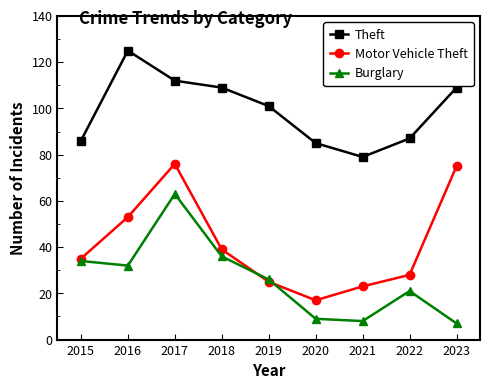

What is the spread (max minus min) of values at 2023?

102